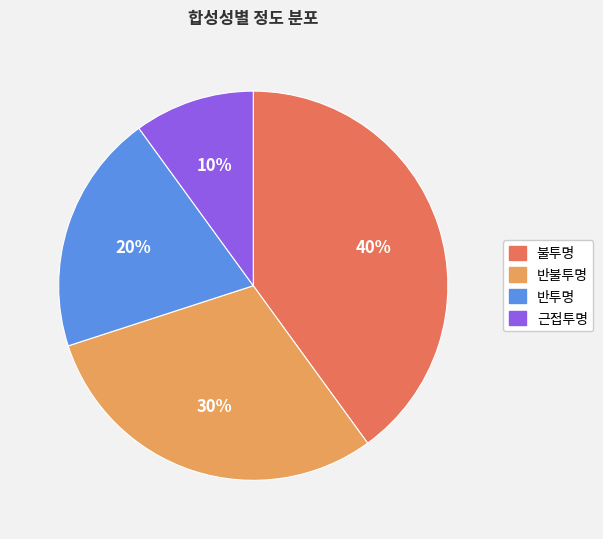

Which category has the smallest portion of the pie?

근접투명